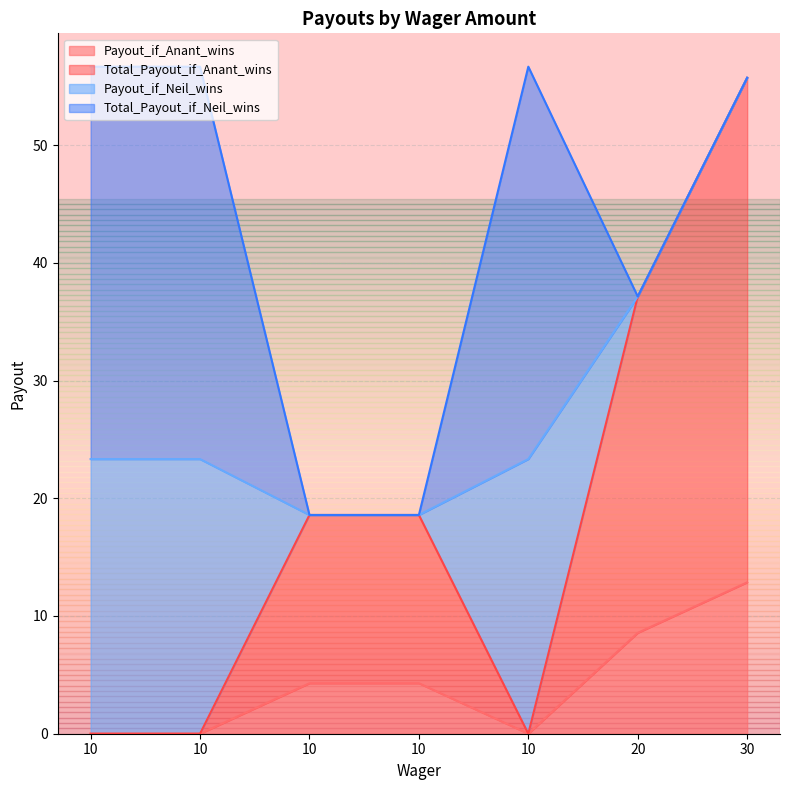

Which has a higher value, 30 or 10?

30